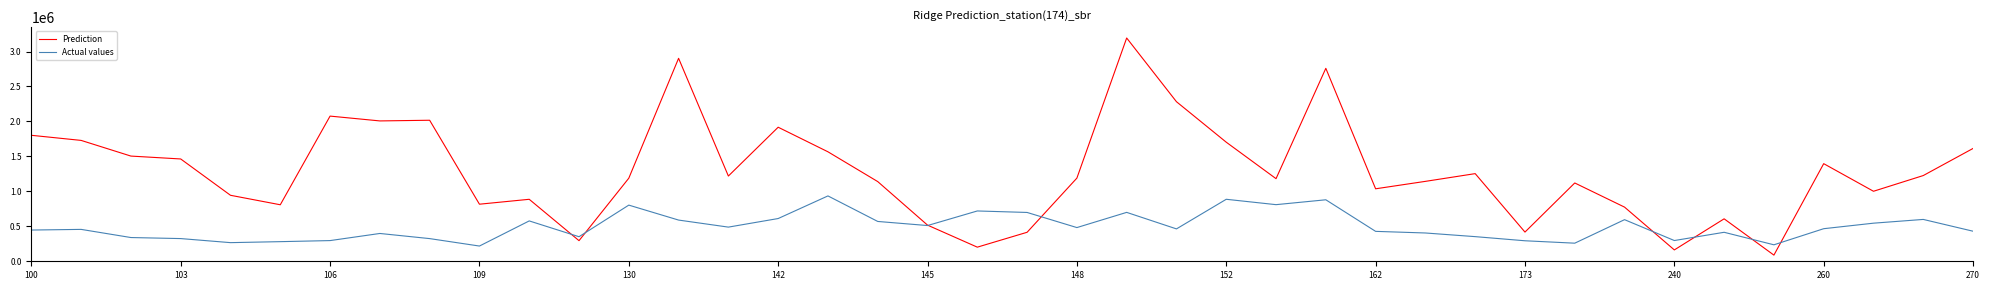

Which series has the widest spread of values?

Prediction